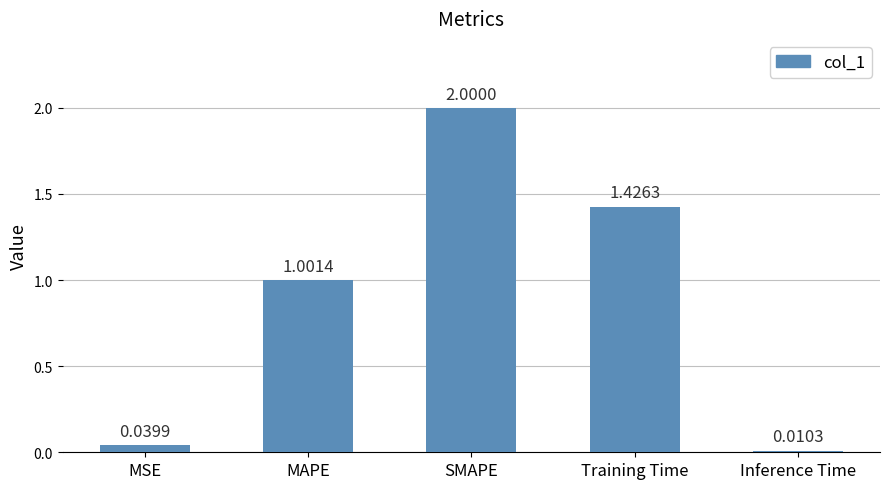

Does the chart contain stacked bars?

No